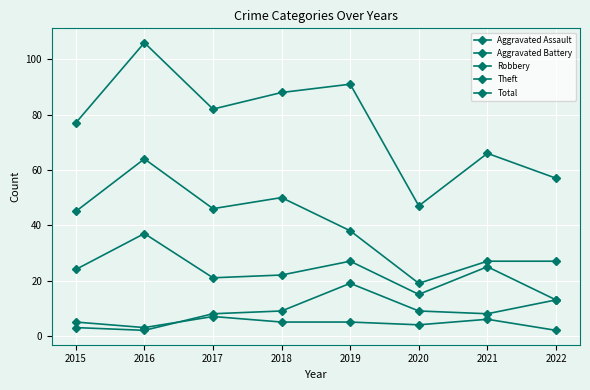

Rank the series by their maximum value, from lowest to highest.

Aggravated Assault, Aggravated Battery, Robbery, Theft, Total